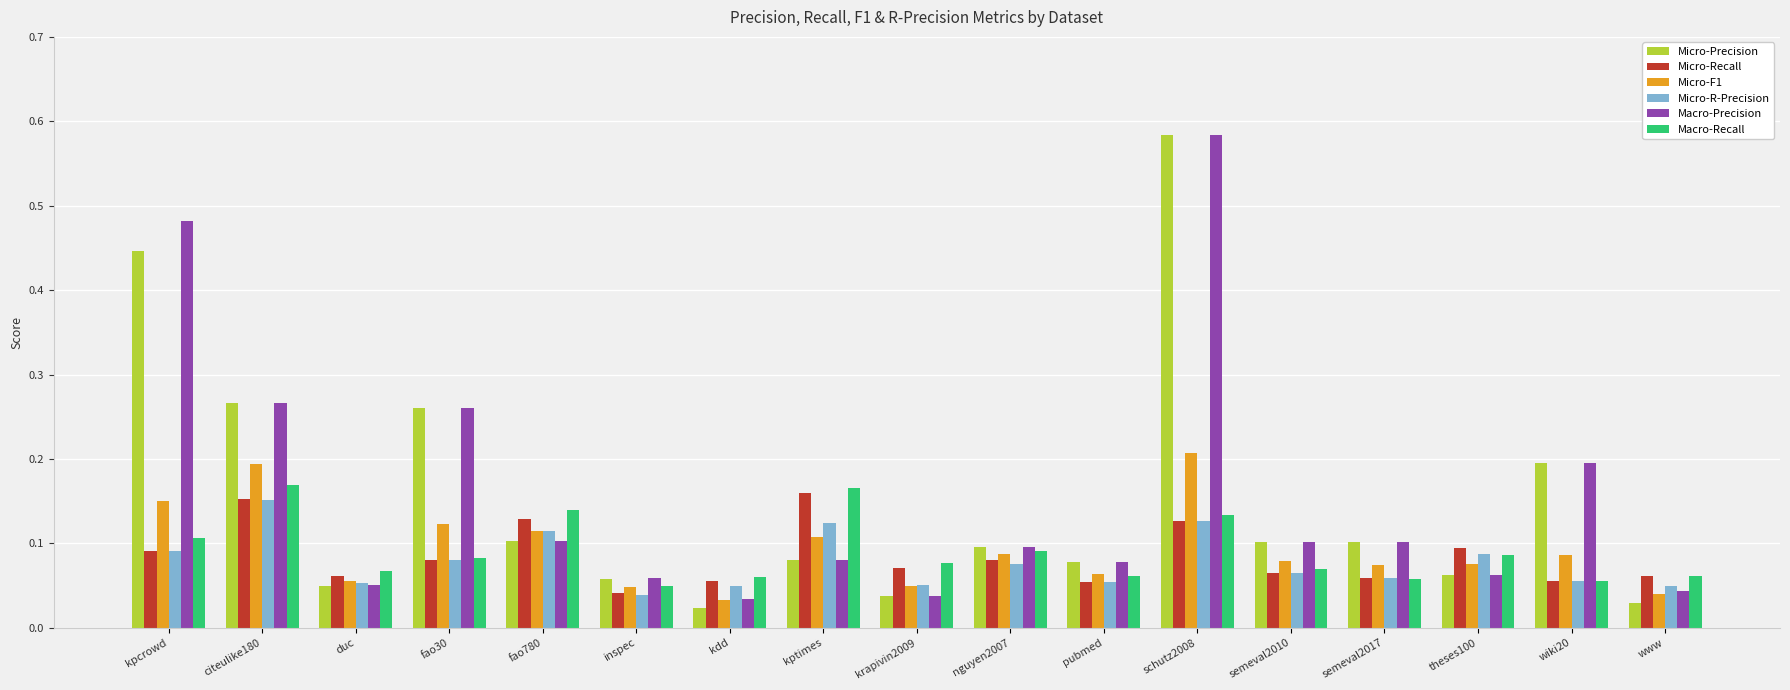

Which series has the widest spread of values?

Micro-Precision